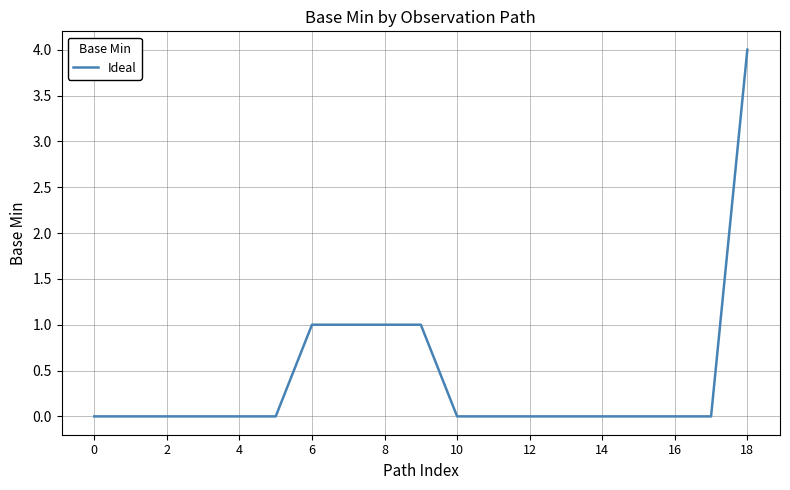

What is the difference between the maximum and minimum values?

4